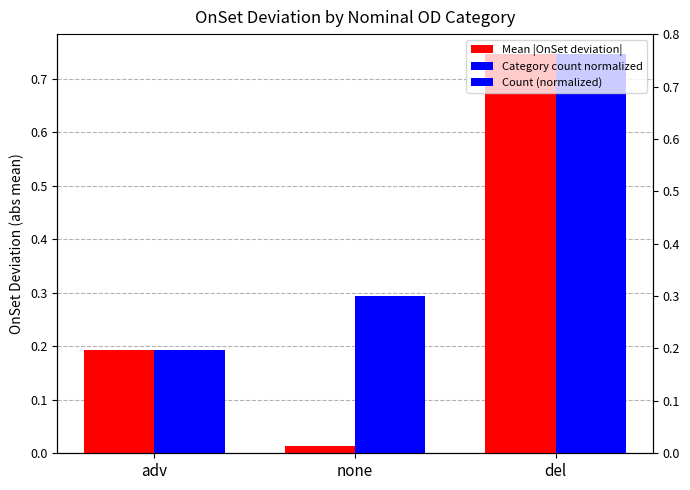

Between adv and del, which series saw the biggest shift?

Count (normalized)